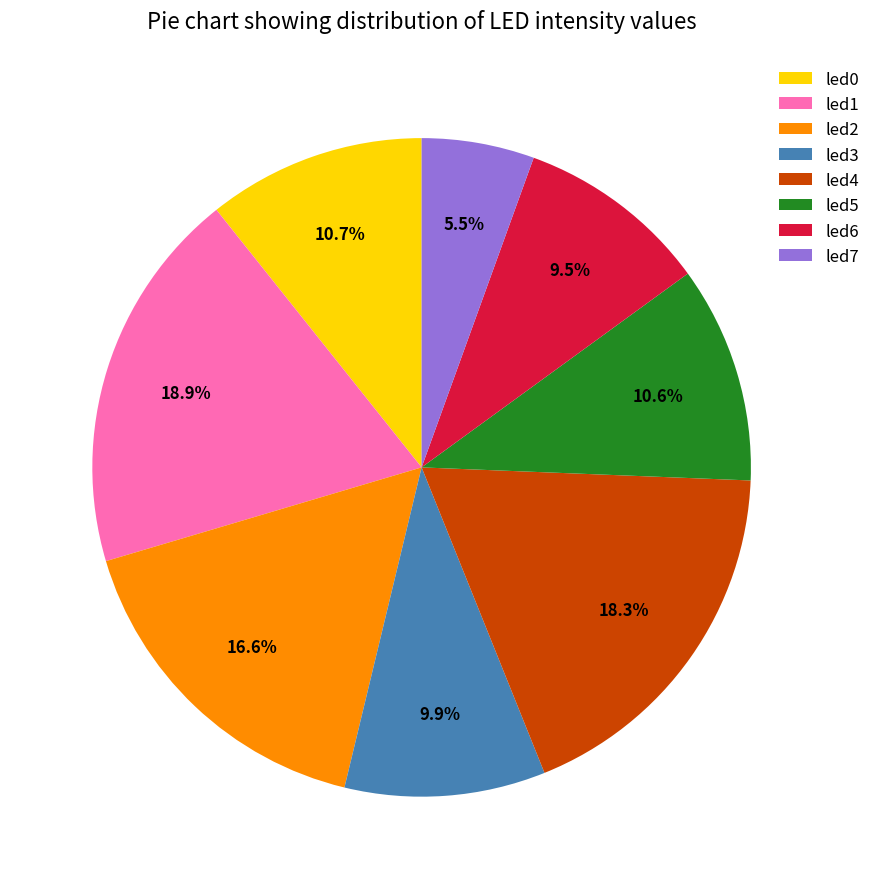

What percentage is NOT represented by led5?

89.4%